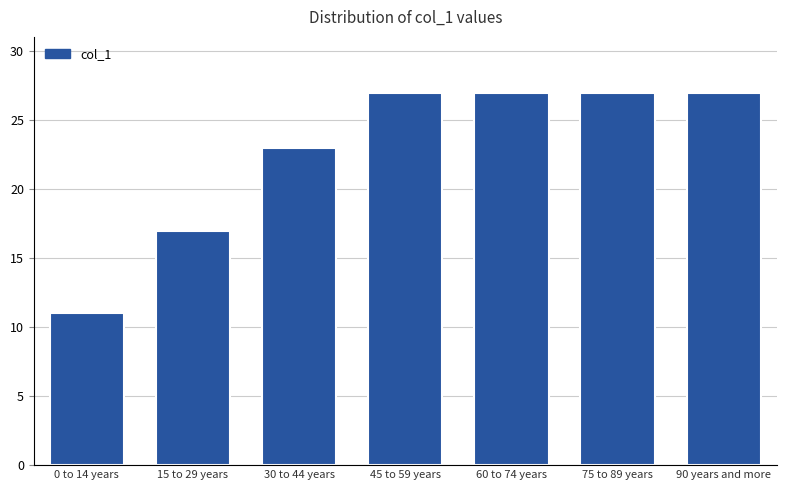

Reading left to right, what are all the values shown in this chart?

0 to 14 years=11	15 to 29 years=17	30 to 44 years=23	45 to 59 years=27	60 to 74 years=27	75 to 89 years=27	90 years and more=27